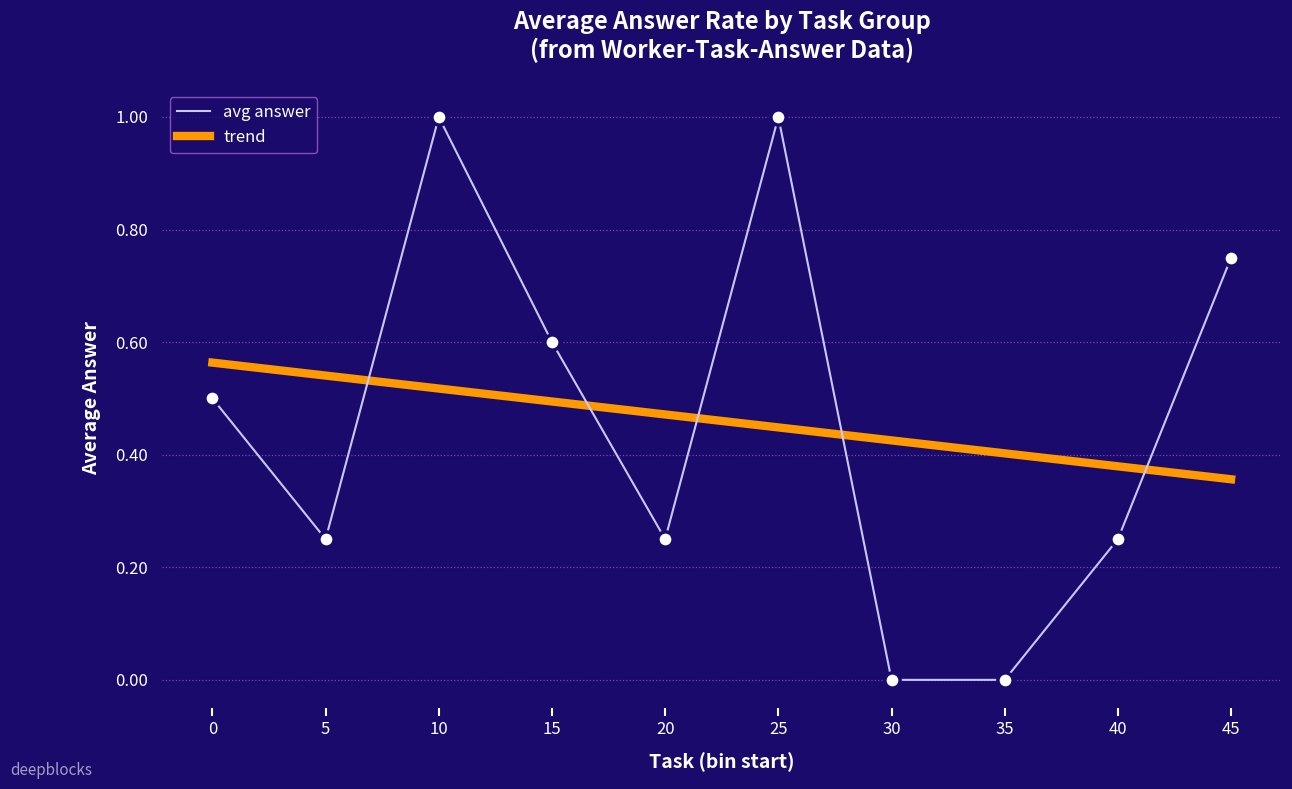

At how many categories does at least one series exceed 0?

10